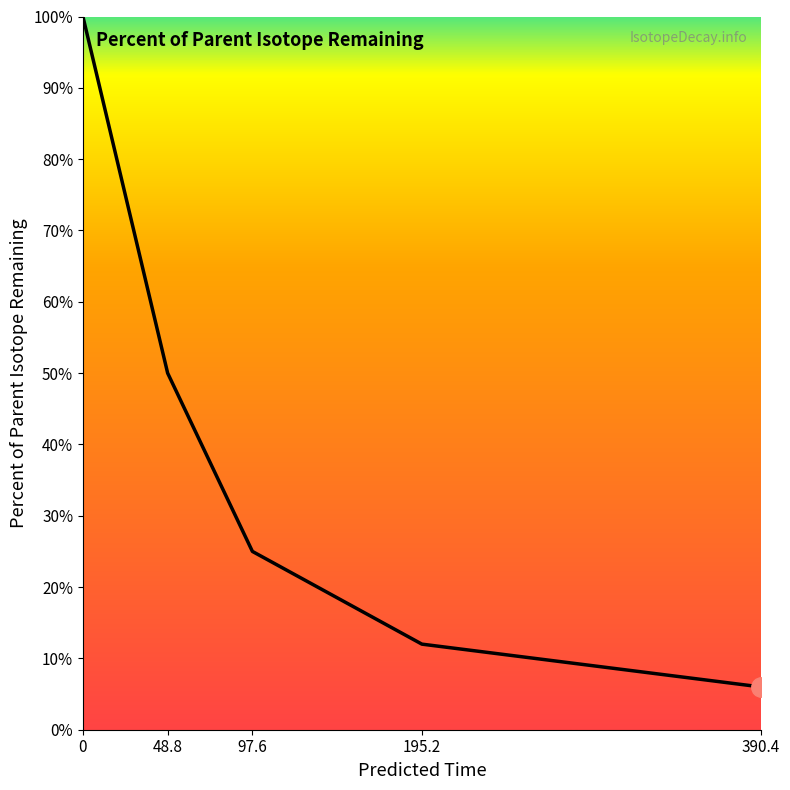

Reading left to right, list all the values displayed in this chart.

0=100	48.8=50	97.6=25	195.2=12	390.4=6